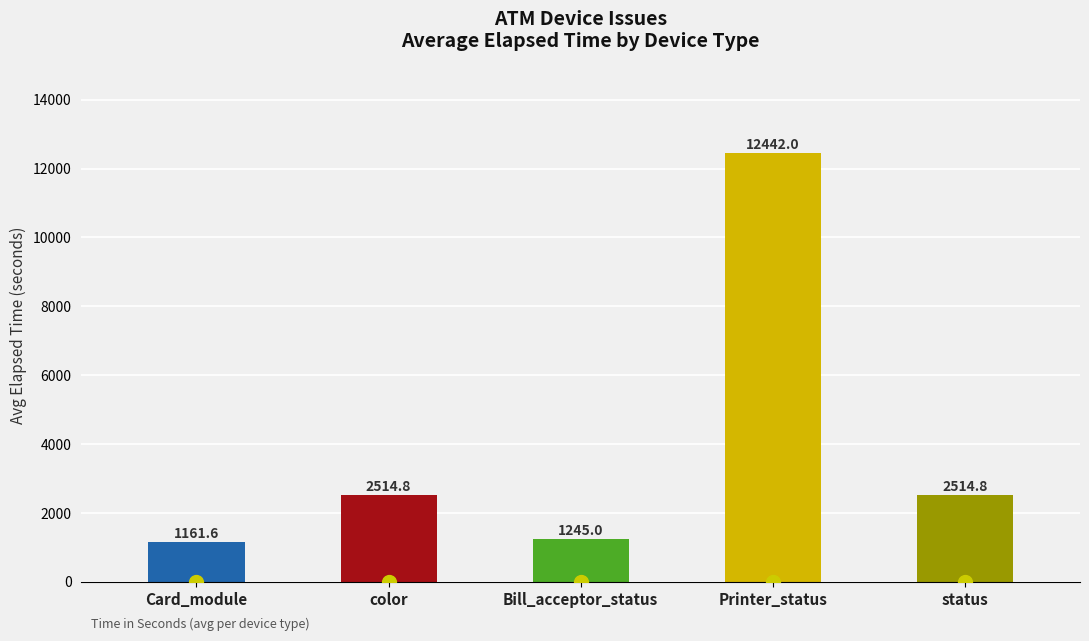

What is the sum of all values?

19878.2